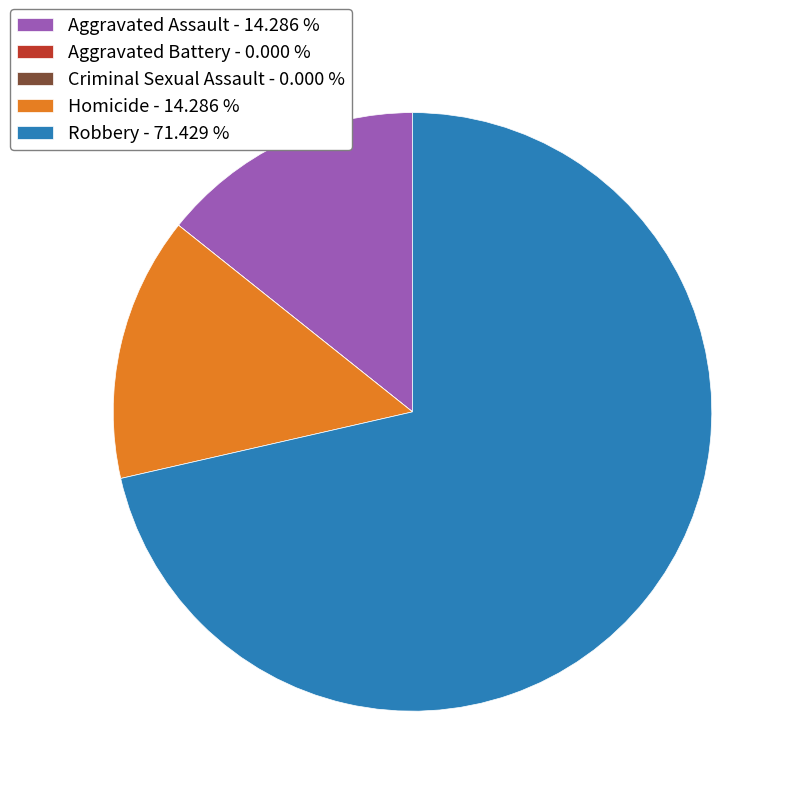

Is there a majority slice in this chart?

Yes